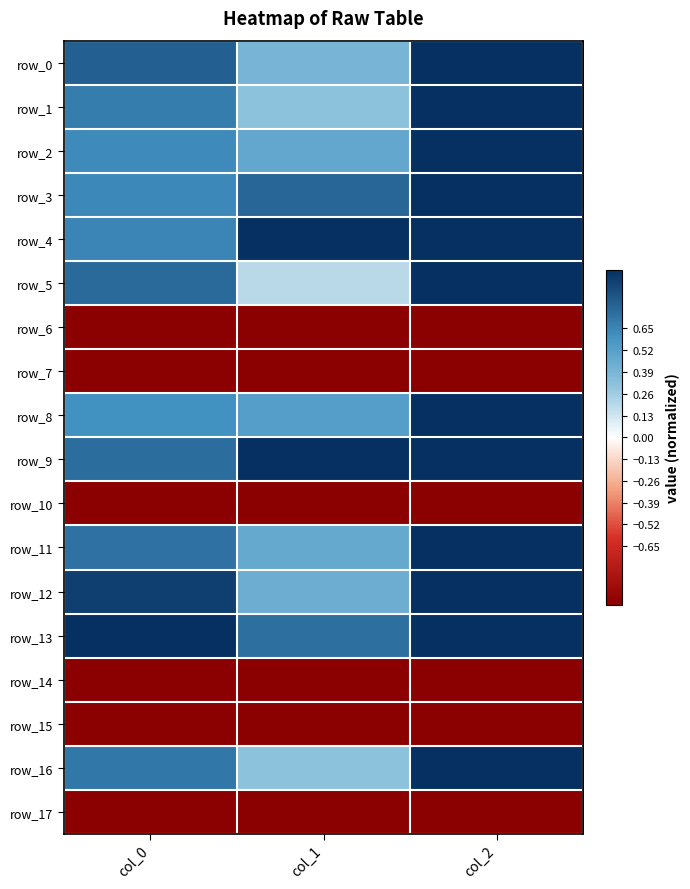

What is the minimum value for row_8?

0.5